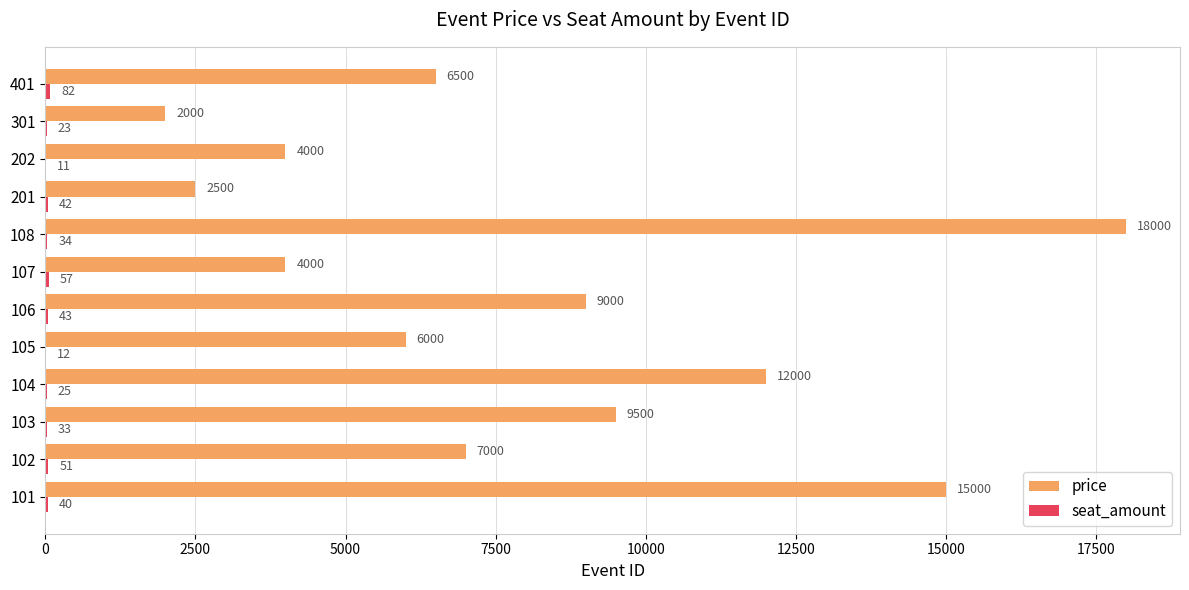

Where is price nearest to the value 10000?

103